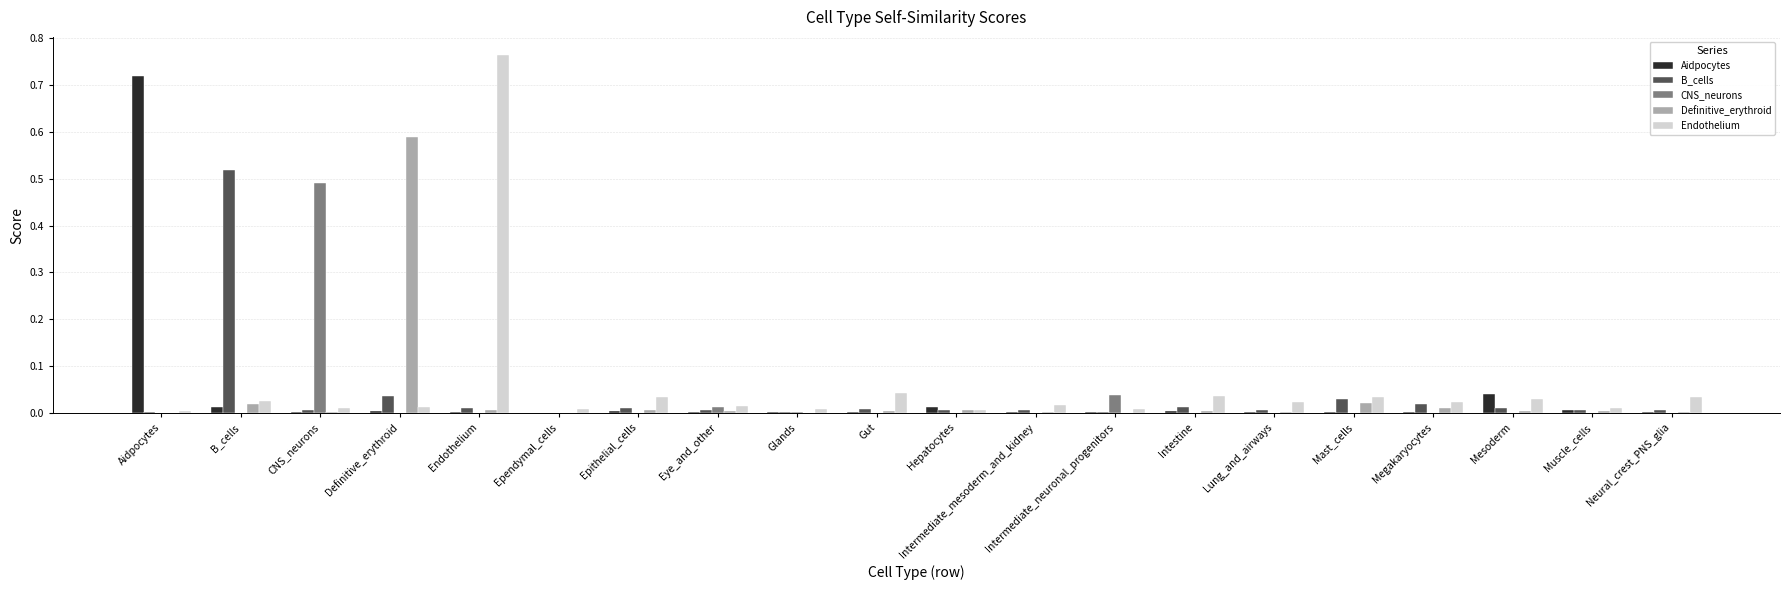

Which series has the widest spread of values?

Endothelium